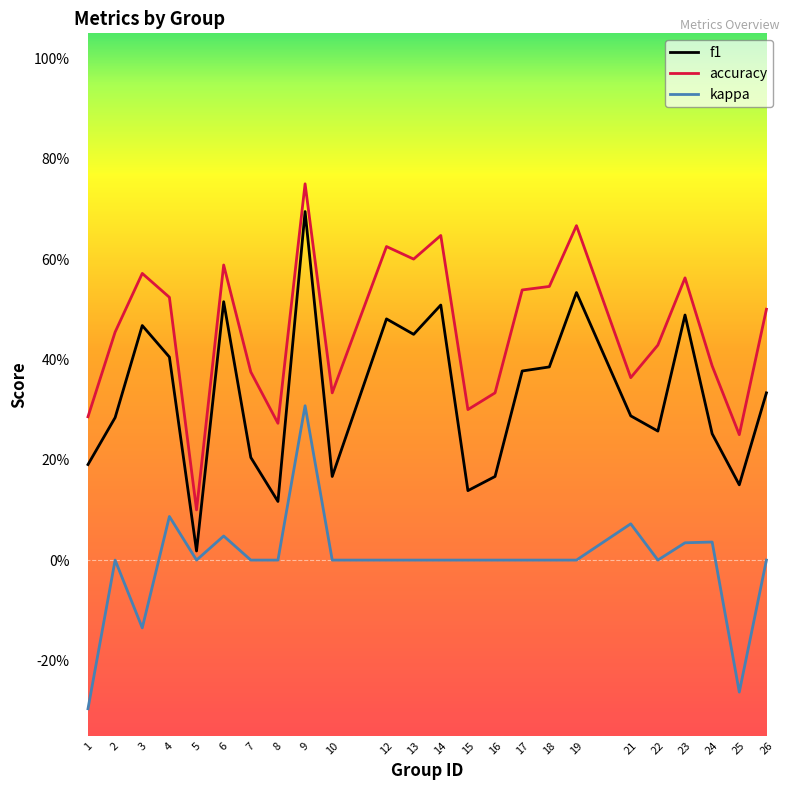

Is this an area chart (filled region under the line)?

No